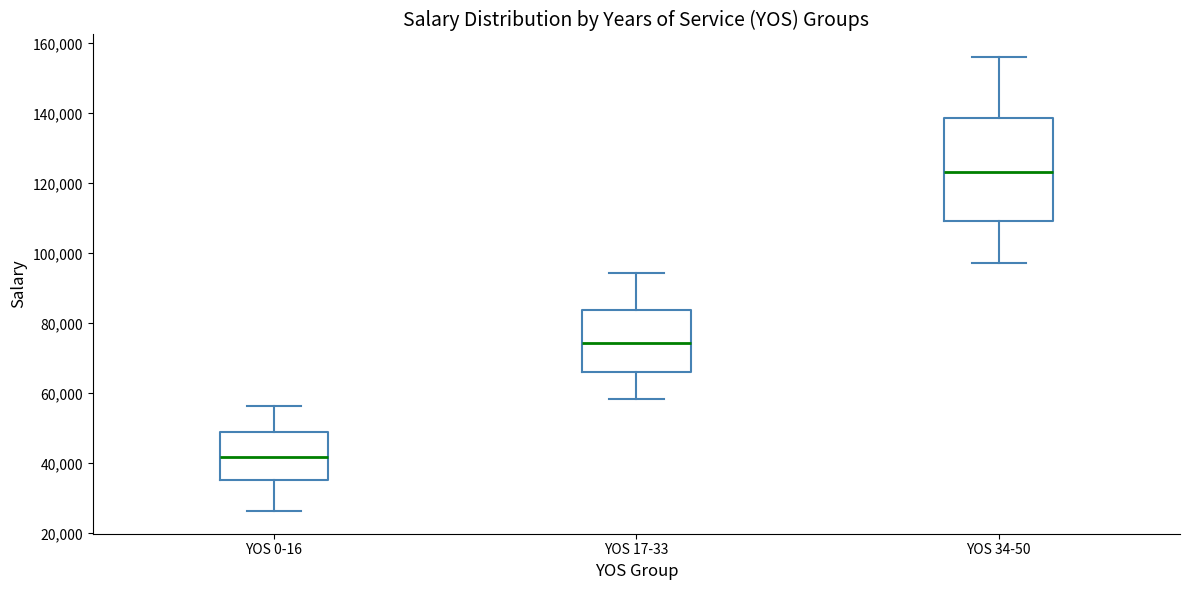

Reading left to right, transcribe this box plot: for each box, give where its median line is, the range the box spans, and where its two whiskers end, as read against the y-axis. The values are not printed on the chart, so give them approximately, as read against the axis.

YOS 0-16: median 42000, box 36000 to 50000, whiskers 26000 to 56000
YOS 17-33: median 74000, box 66000 to 84000, whiskers 58000 to 94000
YOS 34-50: median 124000, box 110000 to 138000, whiskers 98000 to 156000